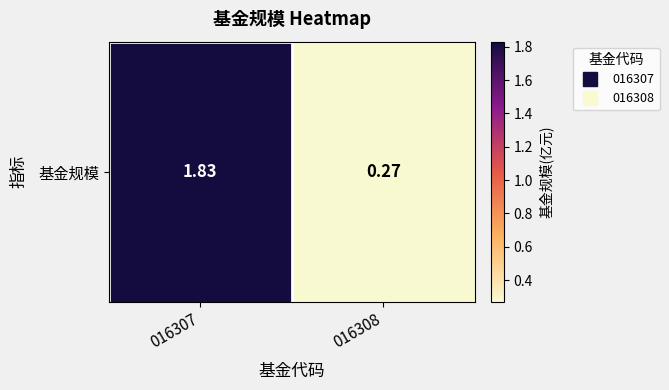

The chart shows a value of 0.5 at 016308. True or false?

False